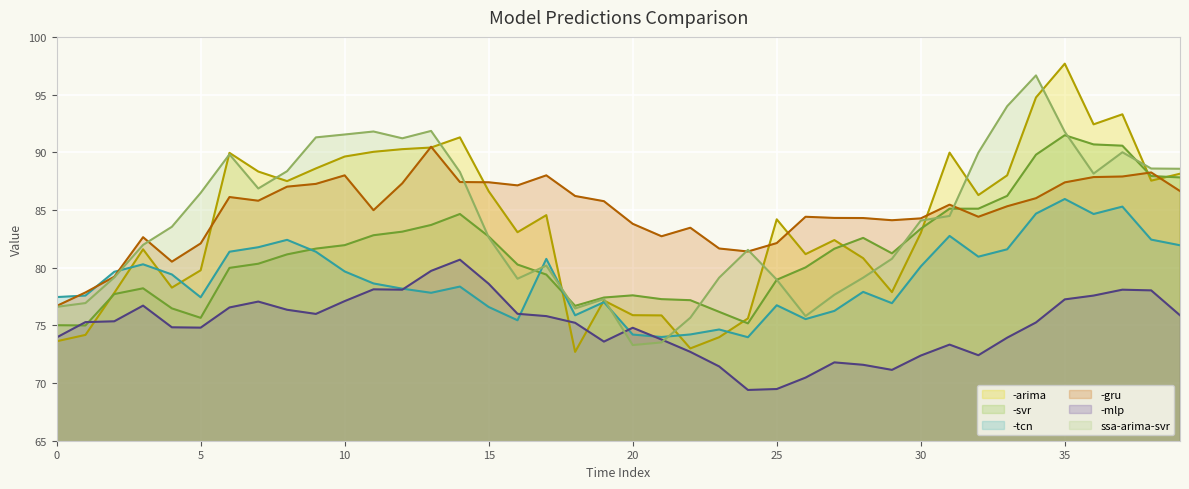

What are all the series names shown in the legend?

-arima, -svr, -tcn, -gru, -mlp, ssa-arima-svr